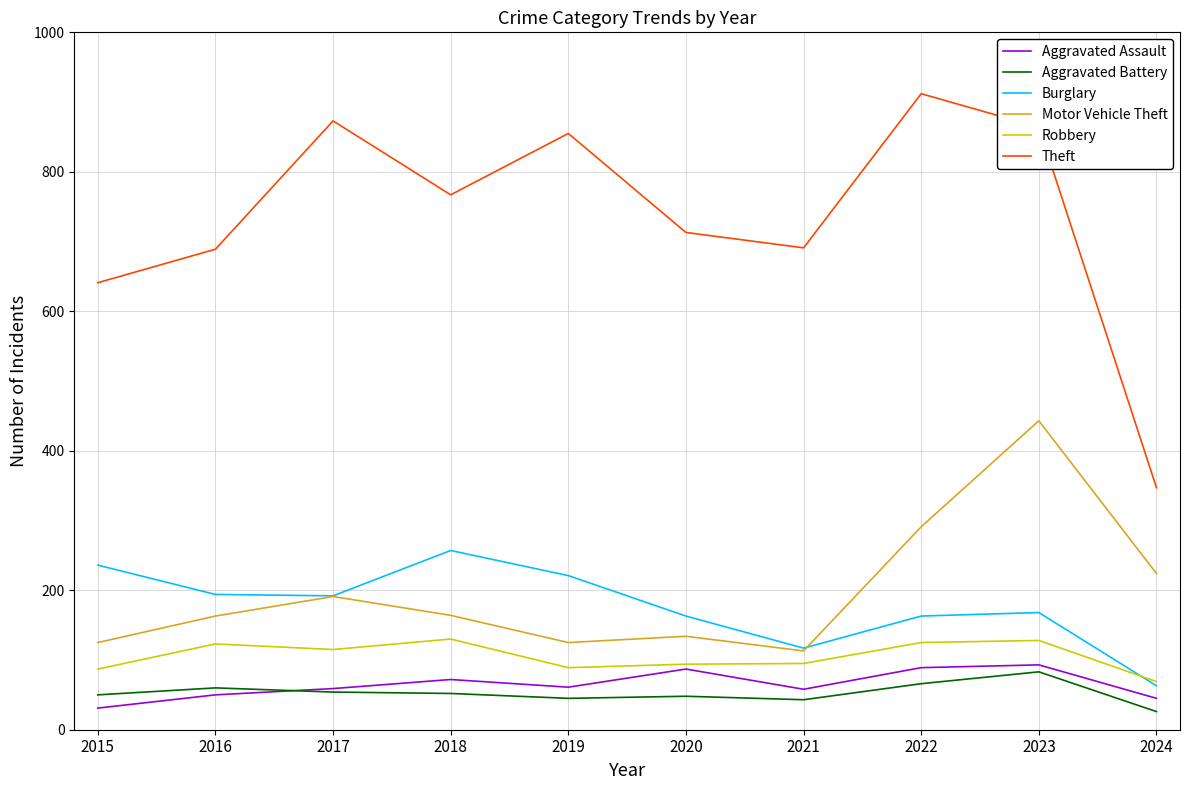

What is the lowest value of the Motor Vehicle Theft series?

113